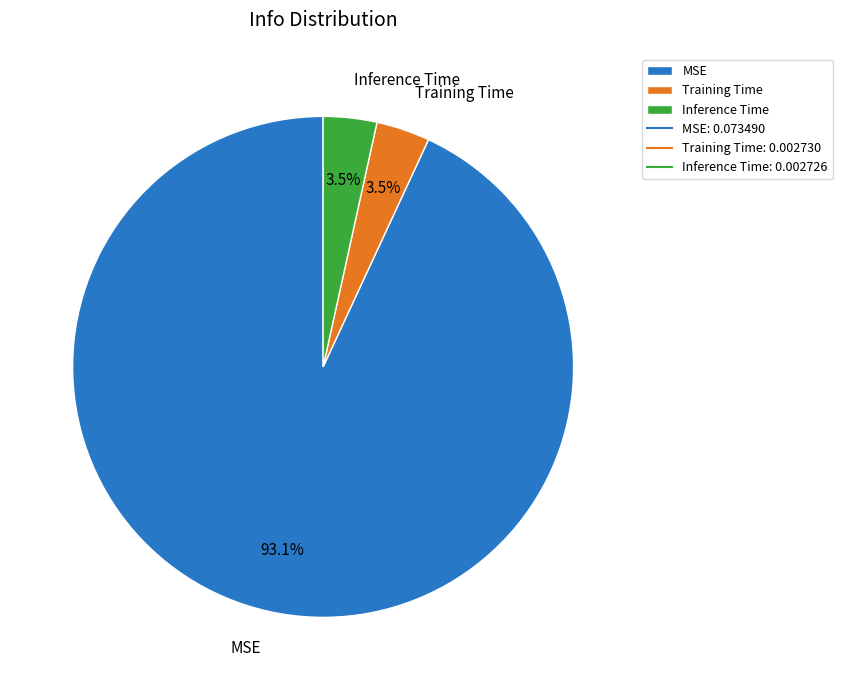

Does any single category account for the majority?

Yes